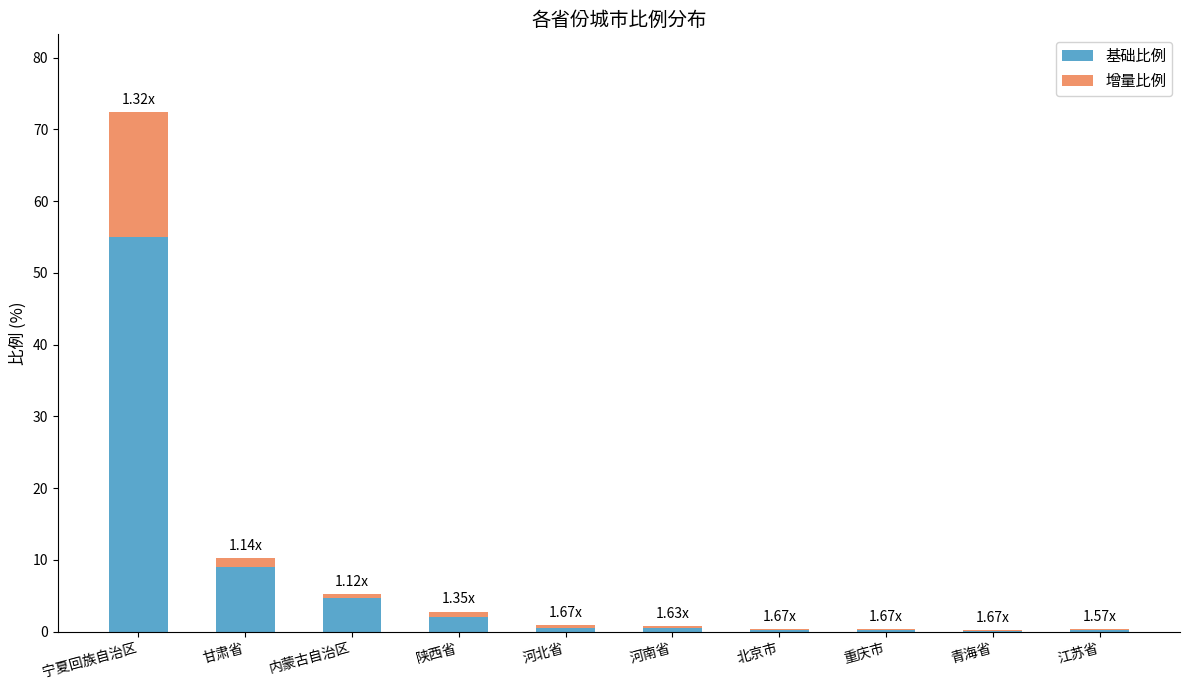

Which category has the highest value in the 基础比例 series?

宁夏回族自治区